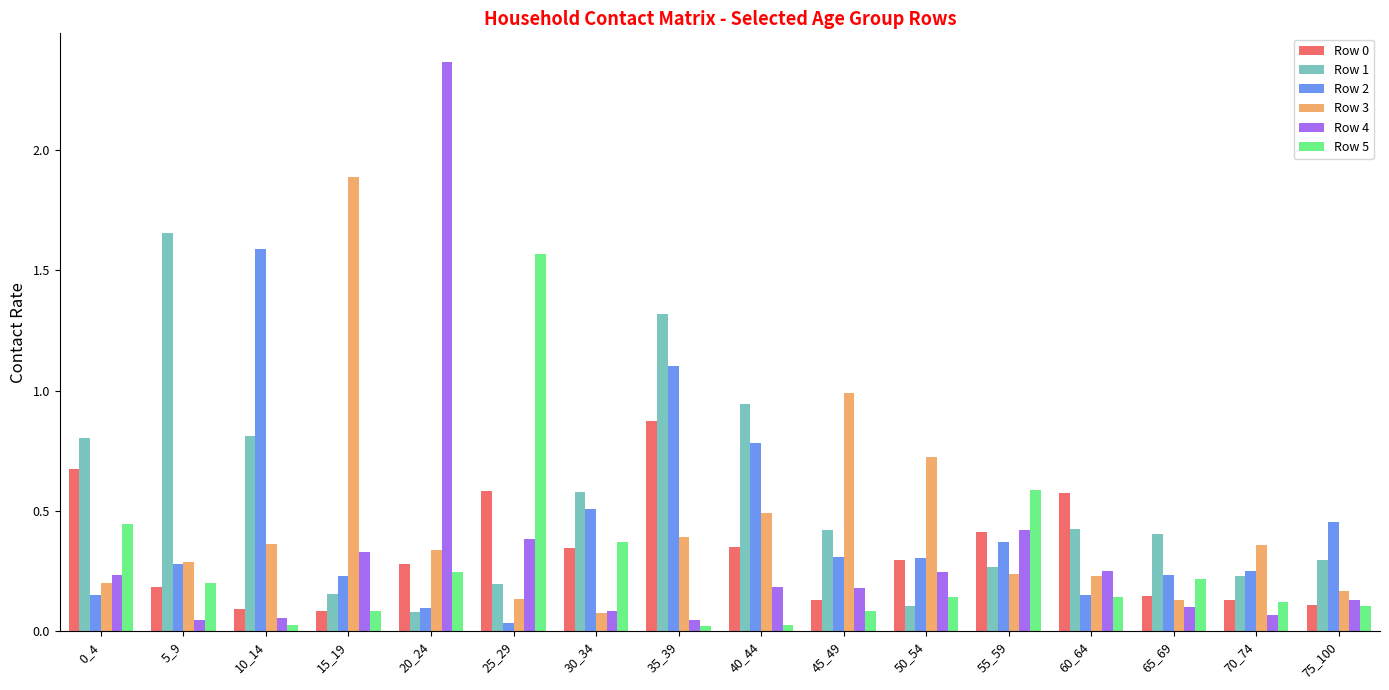

What is the difference between the second highest and minimum values in the Row 1 series?

1.2